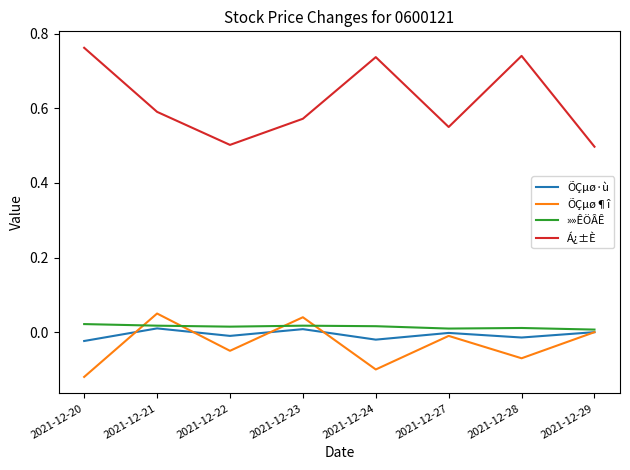

Is the value of ÕÇµø·ù at 2021-12-20 greater than the value of Á¿±È at 2021-12-23?

No